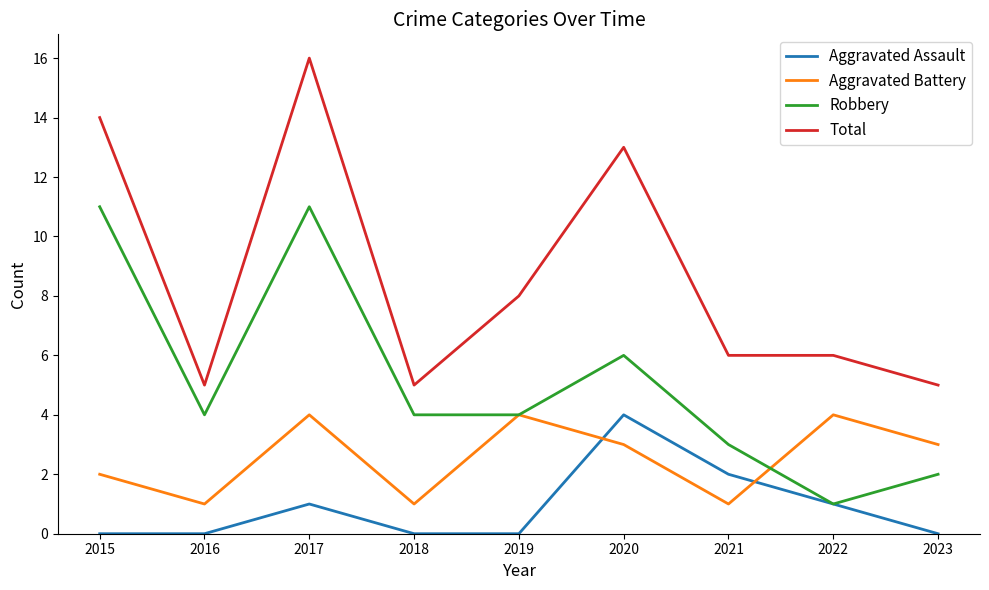

Rank the series at 2015 from highest to lowest value.

Total, Robbery, Aggravated Battery, Aggravated Assault